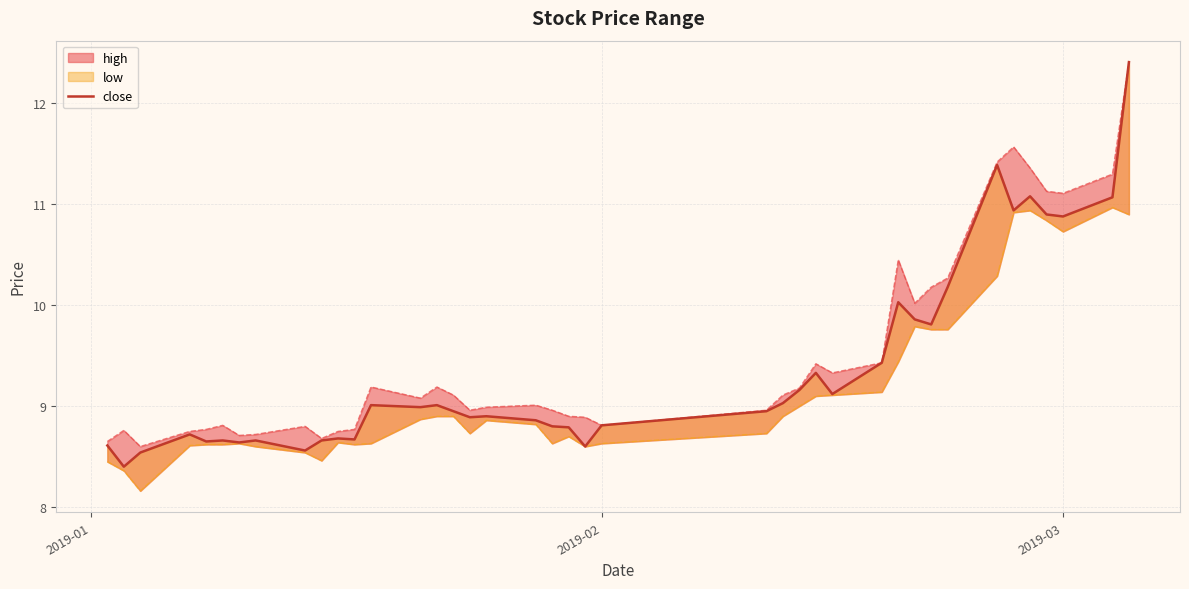

The chart shows a value of 6.0 at 21. True or false?

False